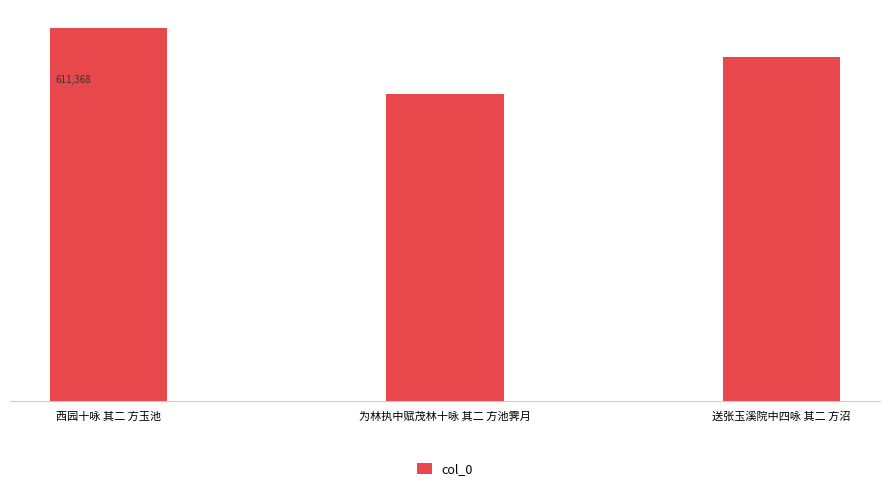

Are the bars grouped side by side (vs. stacked)?

No